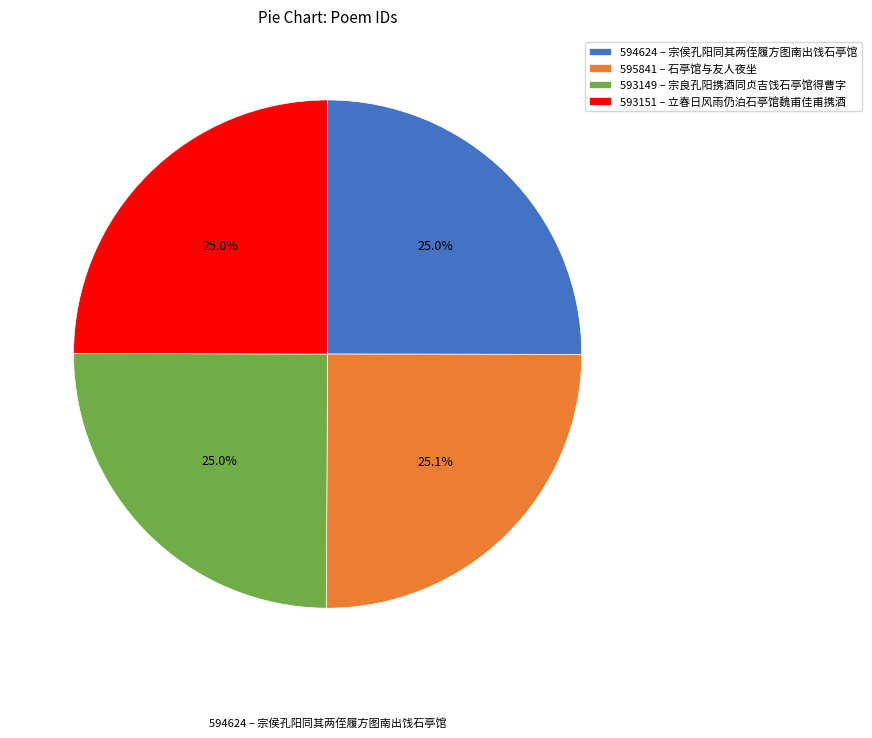

What portion of the pie excludes 593151 – 立春日风雨仍泊石亭馆魏甫佳甫携酒?

75.0%